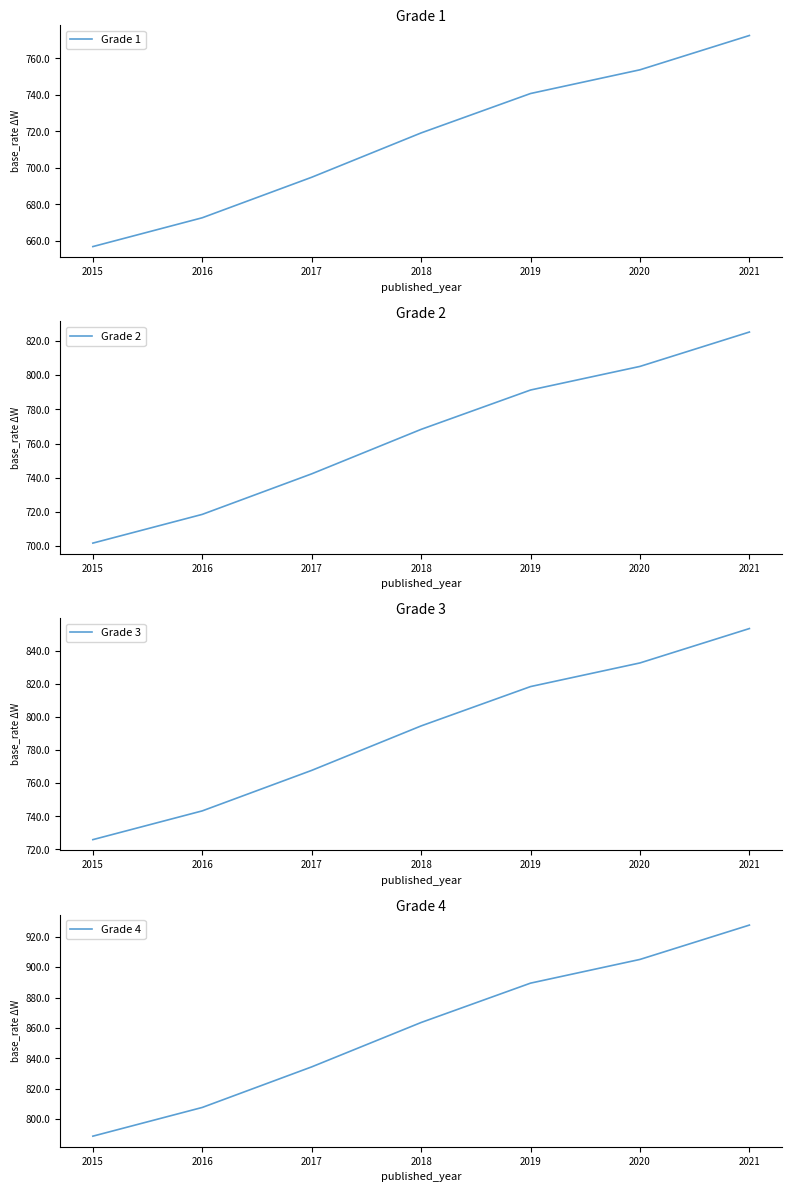

At 2018, list the series in order from largest to smallest.

Grade 4, Grade 3, Grade 2, Grade 1